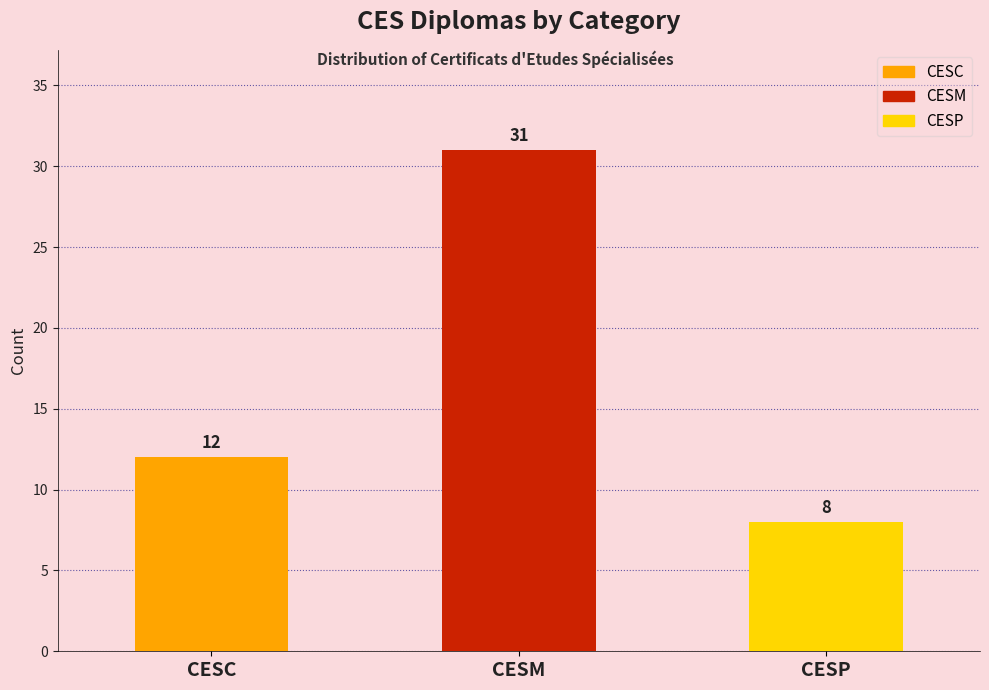

Reading left to right, extract all data points from this chart.

CESC=12	CESM=31	CESP=8